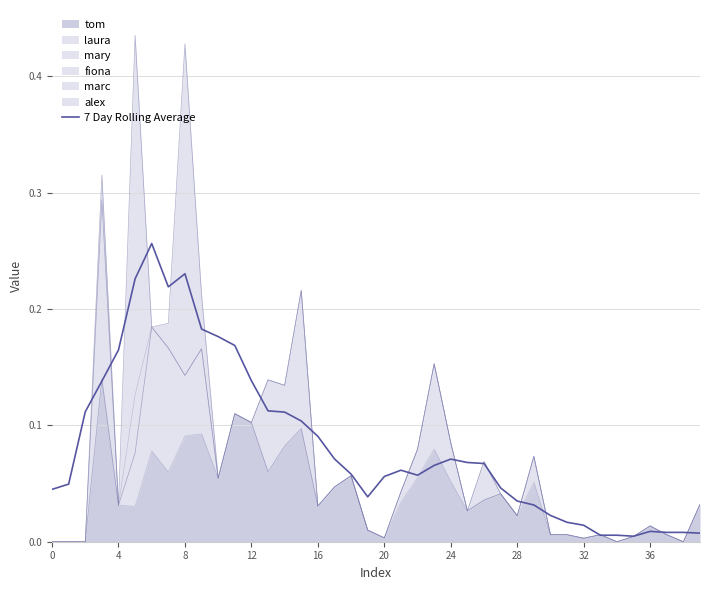

True or false: the data shows 0.1 at 23.

False